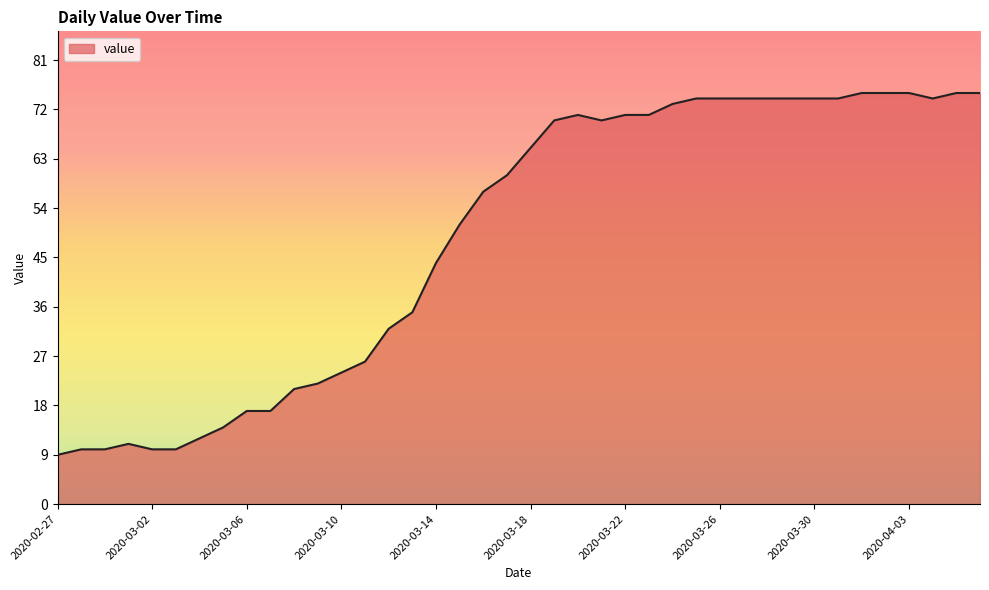

What is the difference between the maximum and minimum values?

66